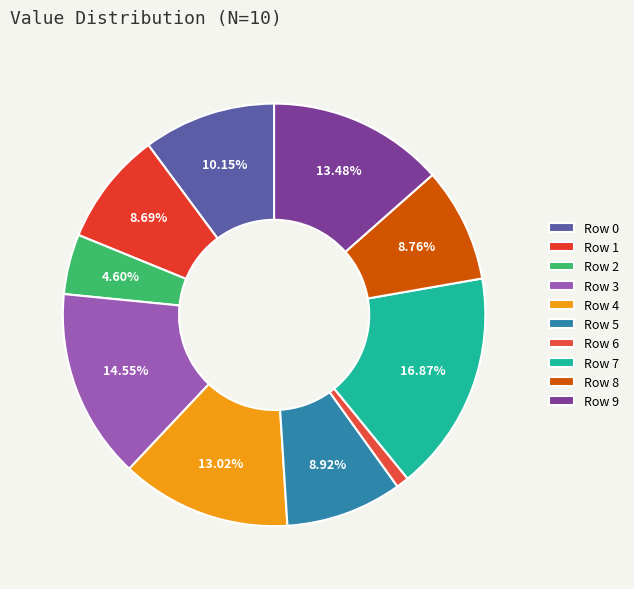

Does Row 3 represent more than half of the total?

No